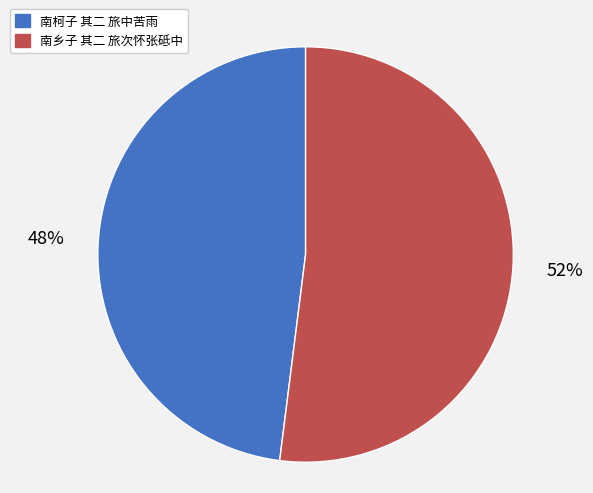

Count the number of slices in the pie.

2